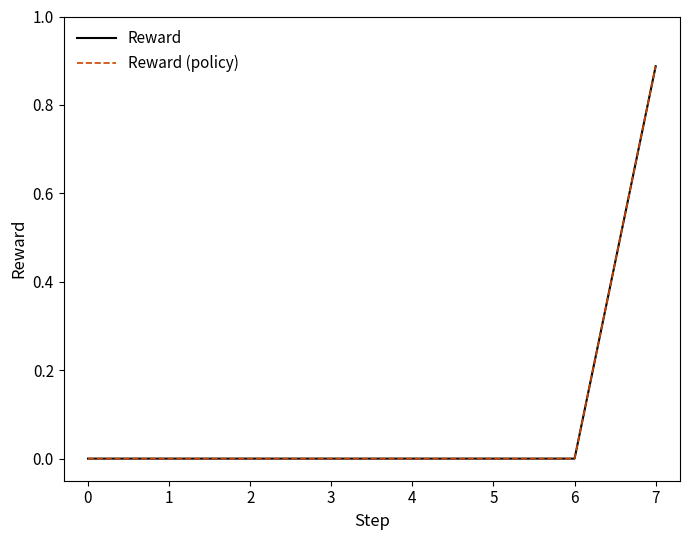

What is the total value across all series at 7?

1.8